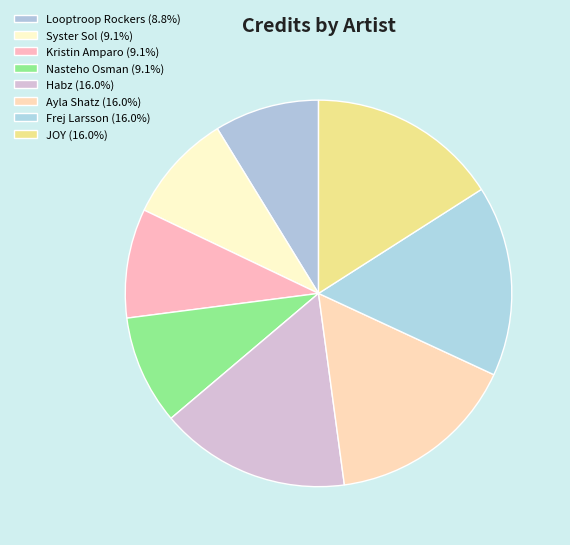

How many slices are in this pie chart?

8